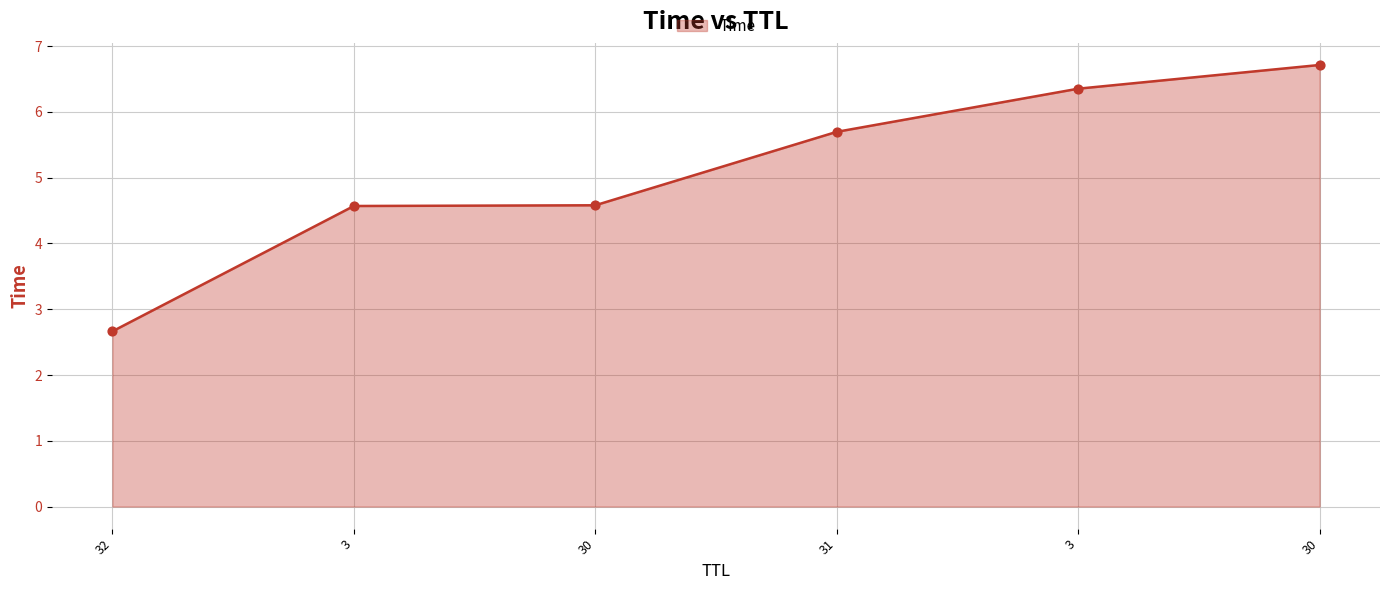

Approximately how many times larger is the value at 31 compared to 30?

1.2